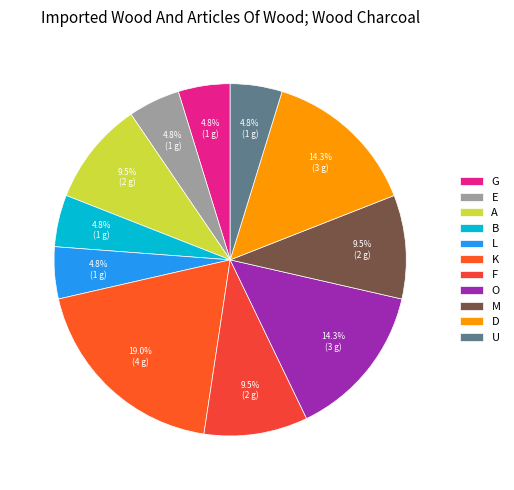

True or false: E accounts for 5% of the total.

True